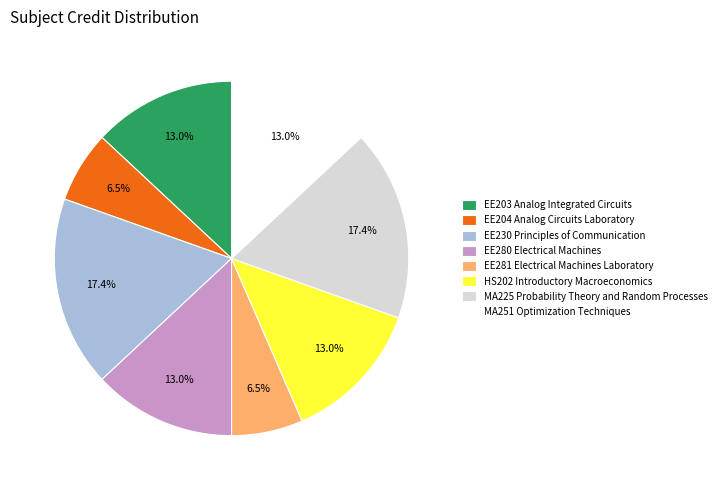

To the nearest percent, what portion does MA225 Probability Theory and Random Processes represent?

17%